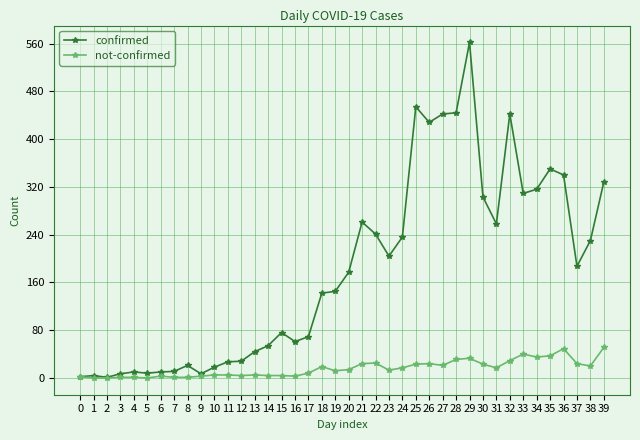

Is it true that confirmed equals 687 at 27?

False